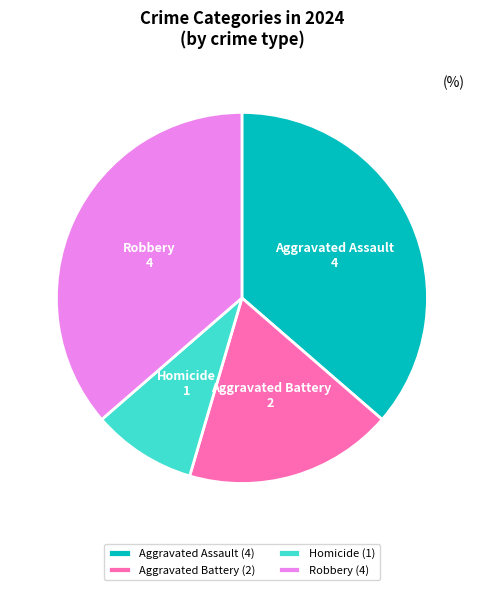

Which has a higher value, Homicide or Aggravated Assault?

Aggravated Assault